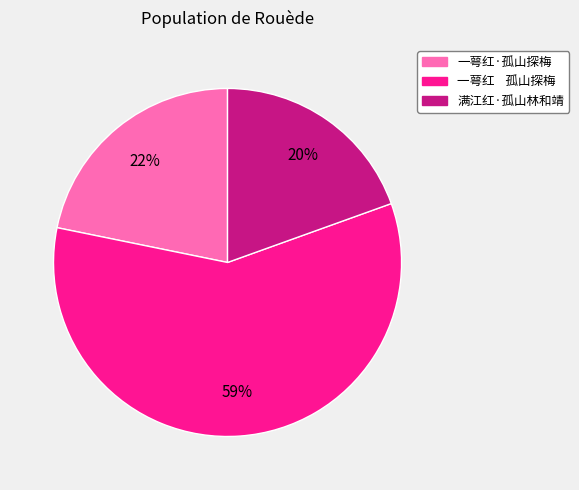

Is the sum of 满江红·孤山林和靖 and 一萼红·孤山探梅 greater than half?

No